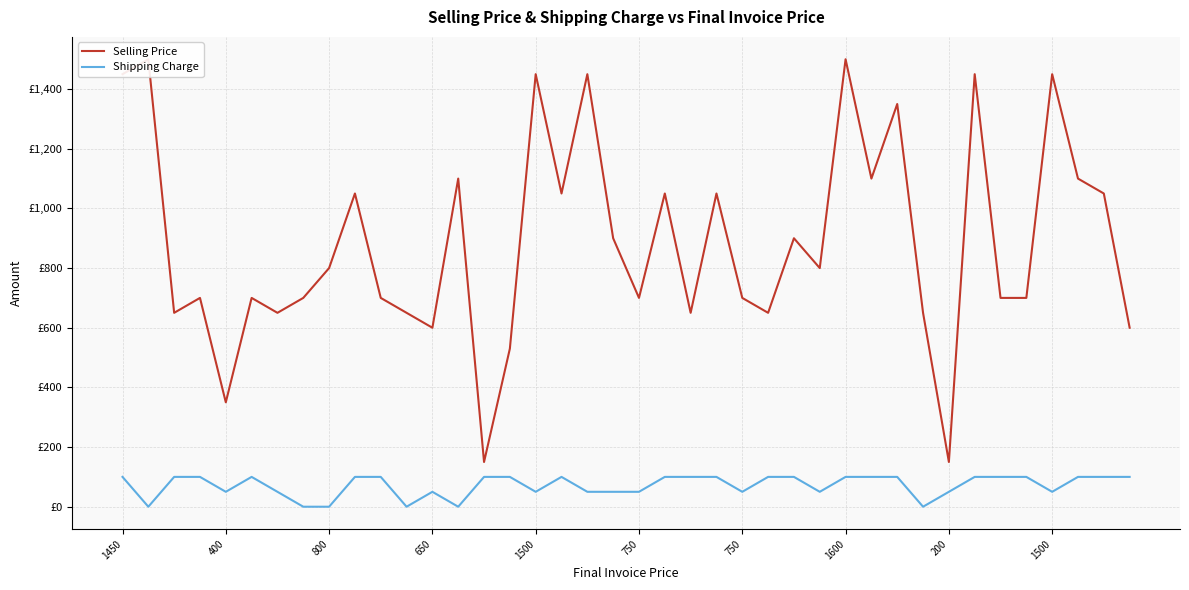

At 1500, list the series in order from largest to smallest.

Selling Price, Shipping Charge